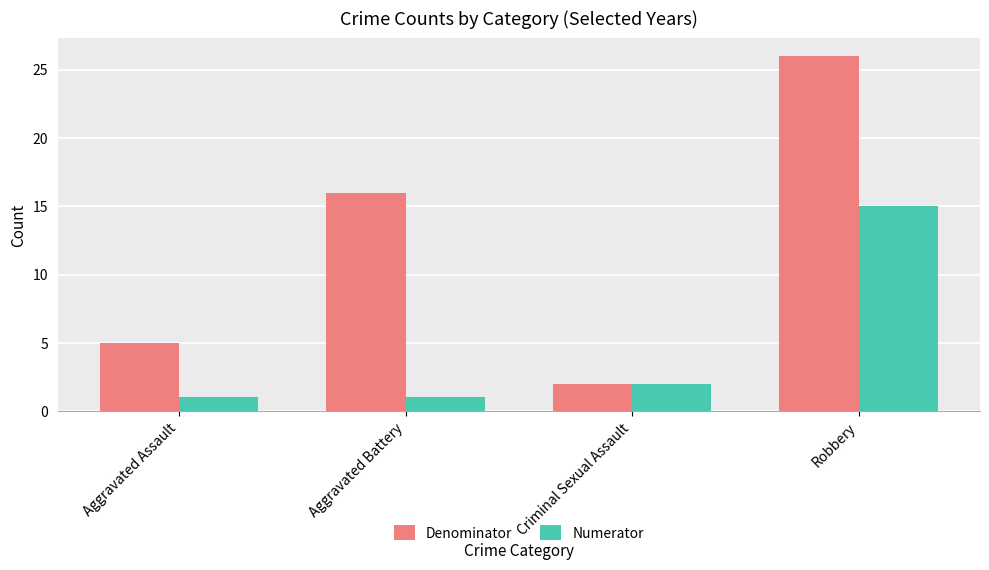

What is the label of the 2nd bar from the right?

Criminal Sexual Assault